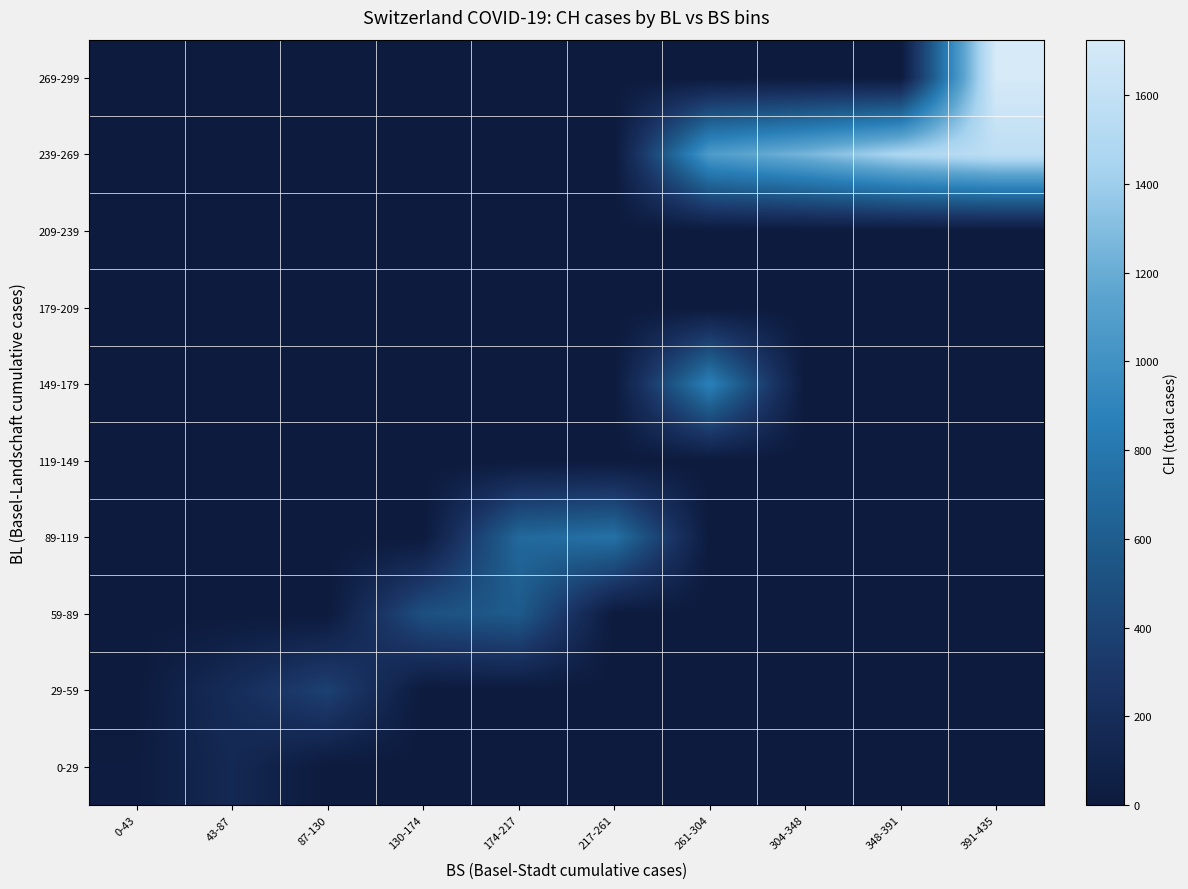

Which series has the largest range (max minus min)?

269-299